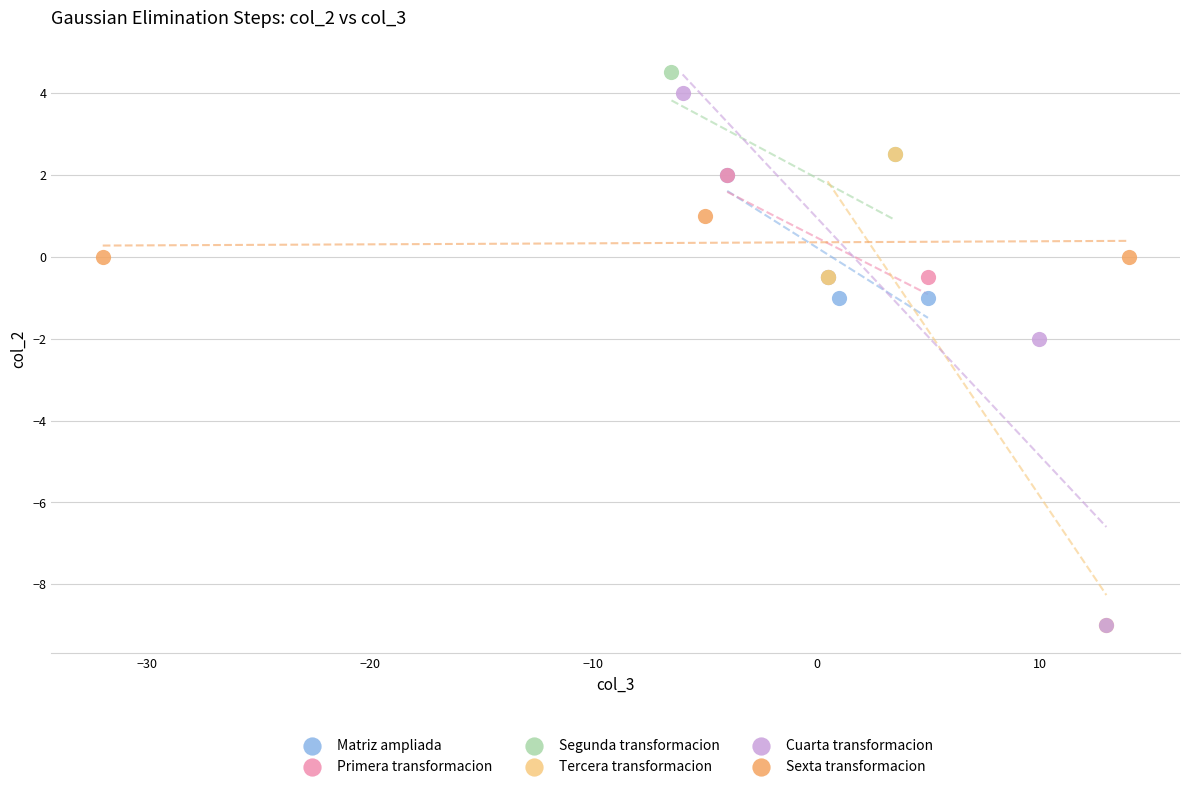

Which series reaches the maximum Y coordinate?

Segunda transformacion